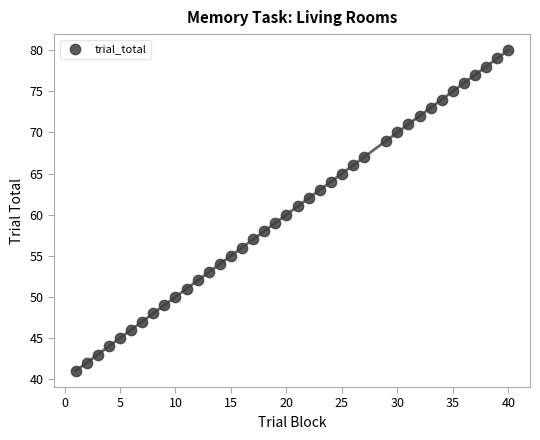

What is the range of Y values (max minus min)?

39